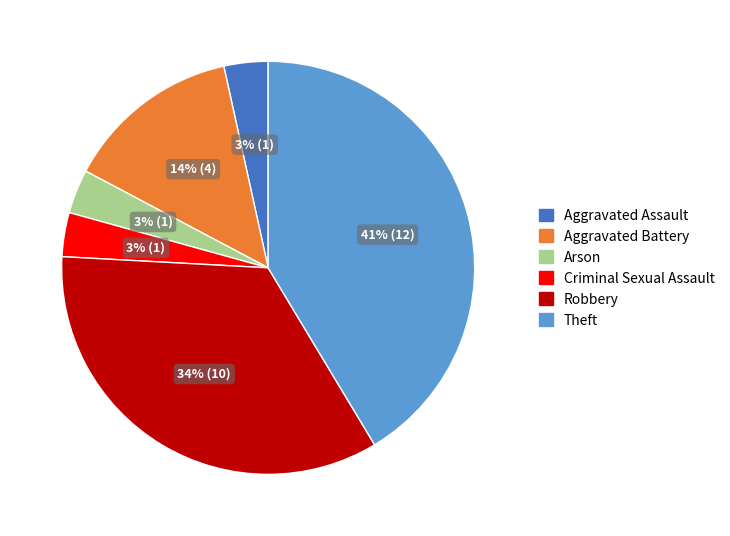

Is it true that Arson is 3% of the pie?

True